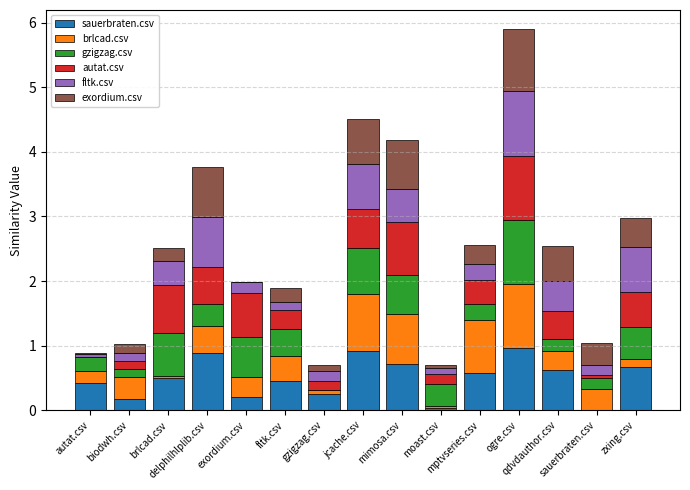

Which series changed the most between biodwh.csv and qdvdauthor.csv?

sauerbraten.csv